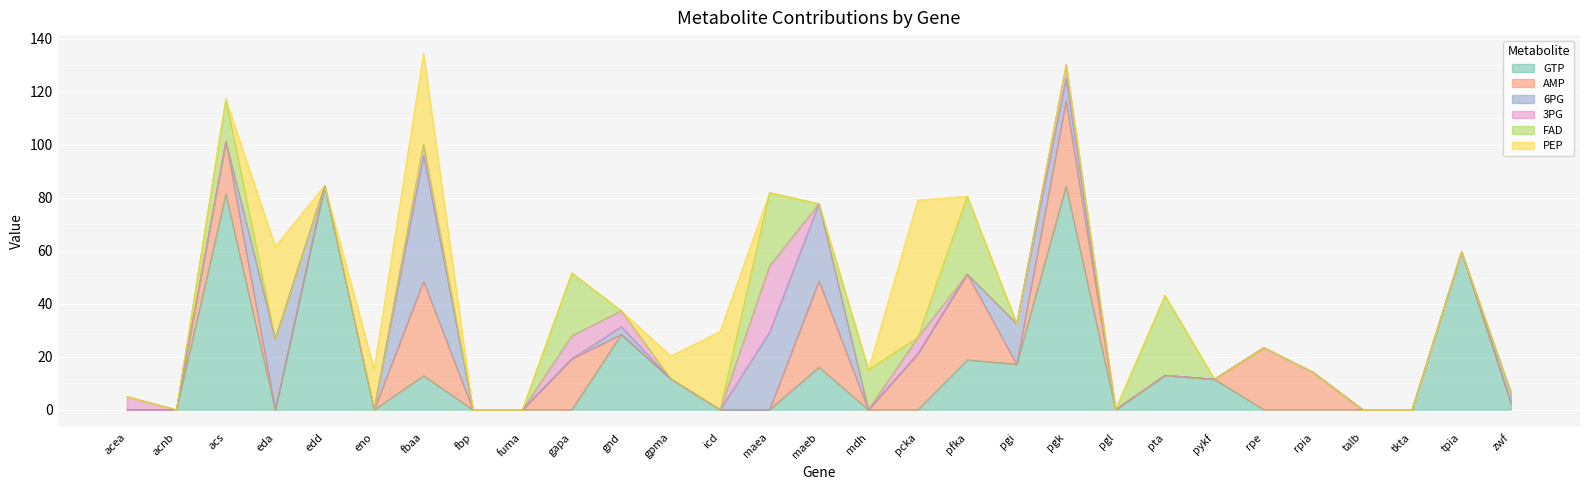

Between maea and edd, which is larger?

edd